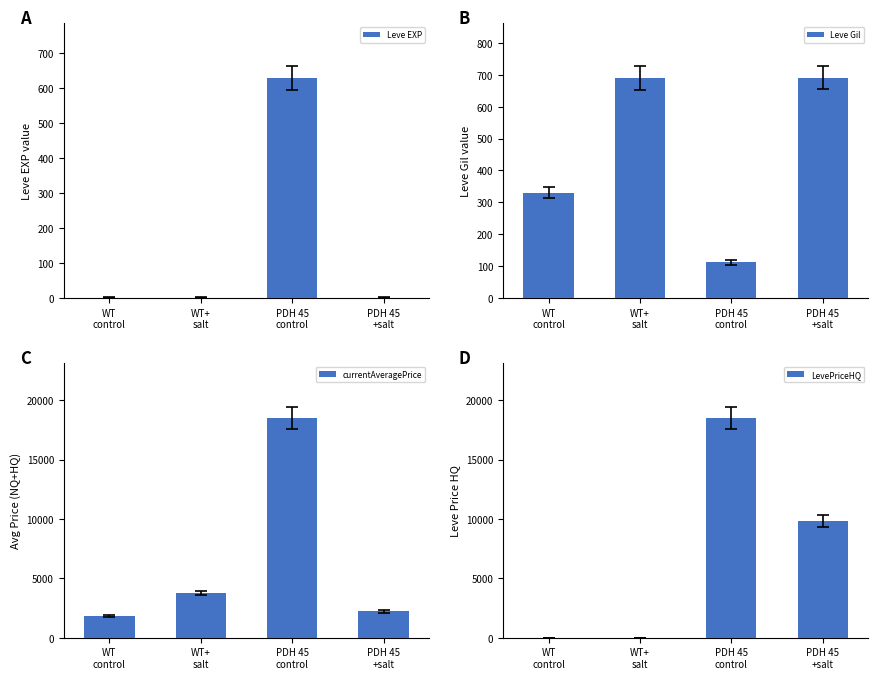

Is the value of currentAveragePrice at PDH 45
+salt greater than the value of Leve EXP at WT
control?

Yes